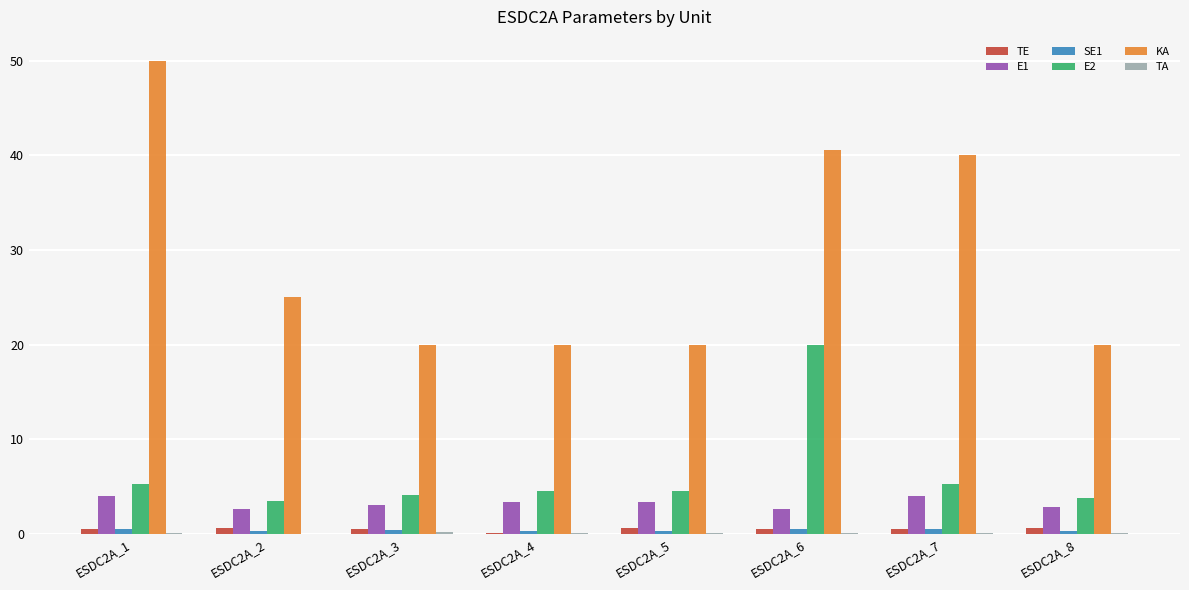

Which series has the widest spread of values?

KA